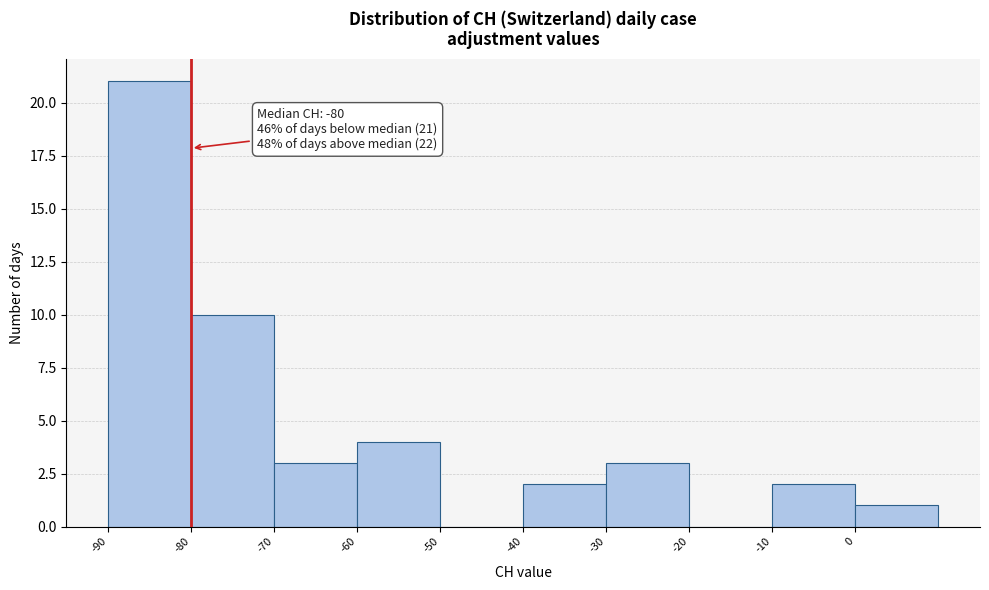

Over which range of the x-axis is the bar tallest?

-90 to -80